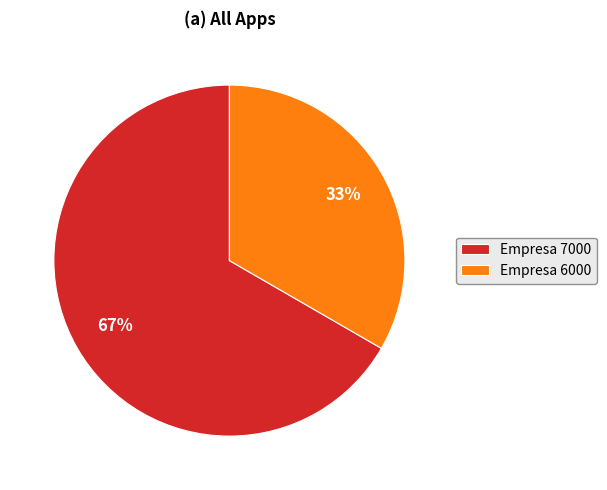

Combined, do Empresa 7000 and Empresa 6000 account for over 50%?

Yes